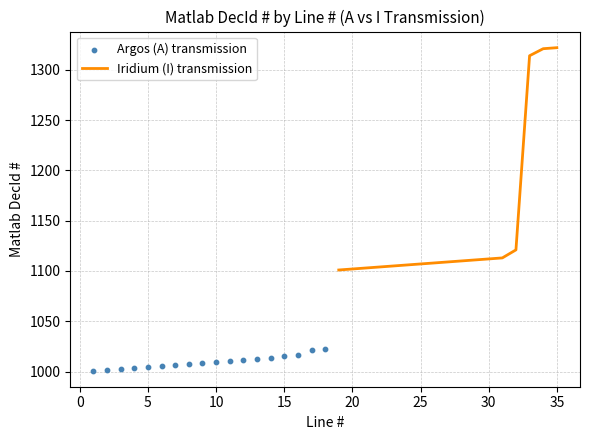

What is the maximum value for Iridium (I) transmission?

1322